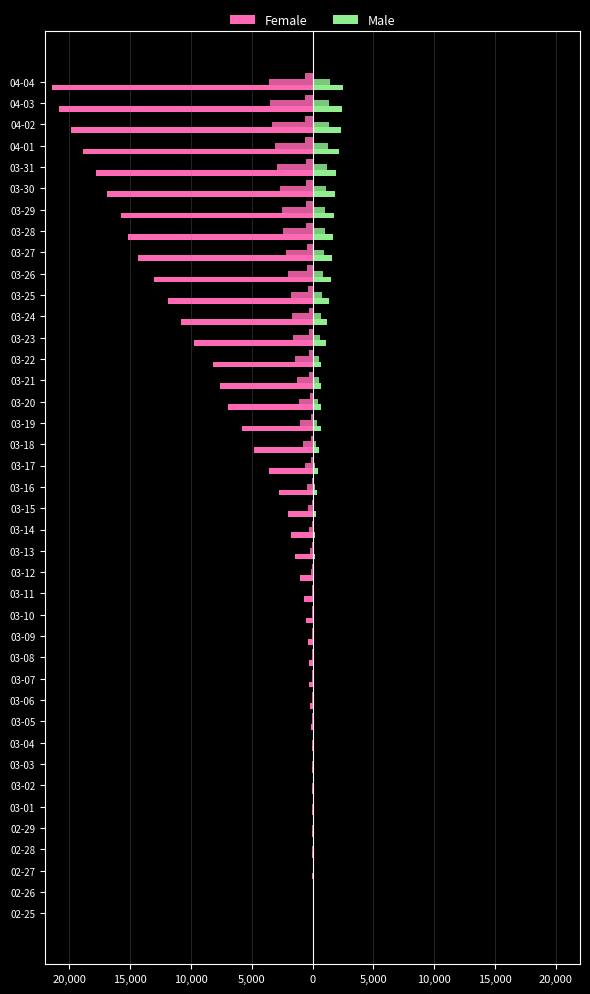

List the series in order of their peak value, lowest first.

Female, Male